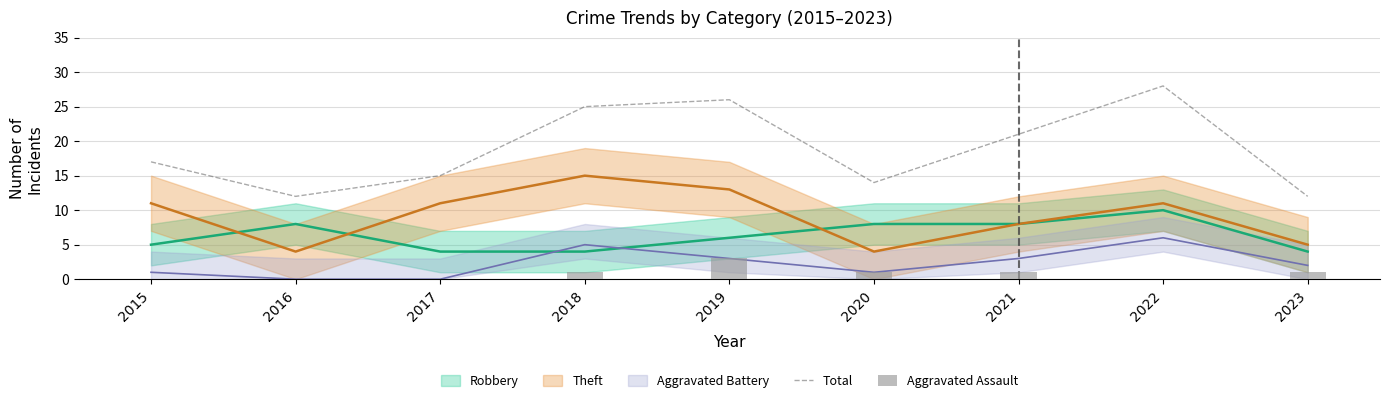

At how many categories does at least one series exceed 6?

9